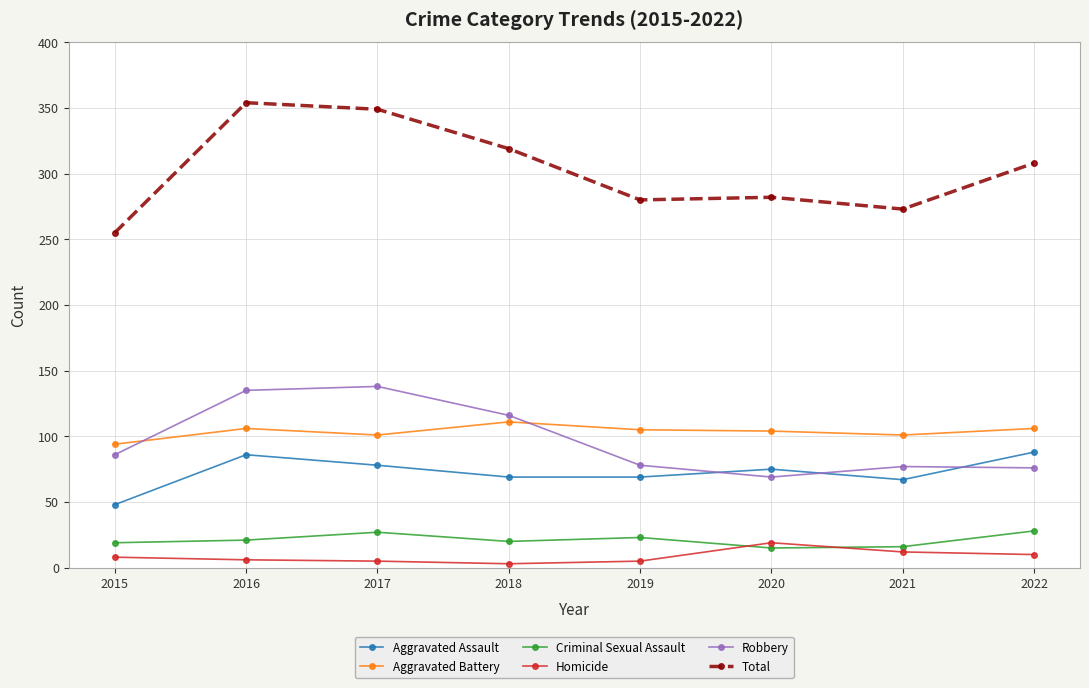

What is the approximate value of Aggravated Assault at 2020?

75